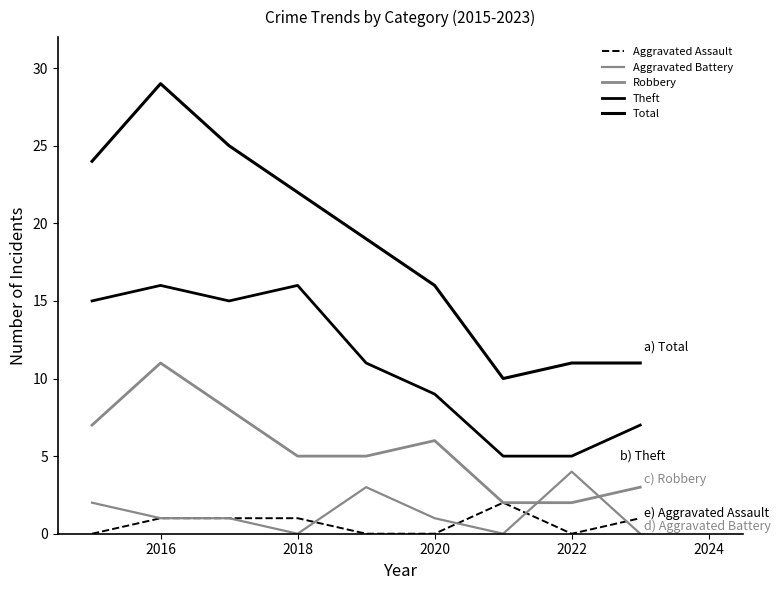

How many lines are shown in the chart?

5